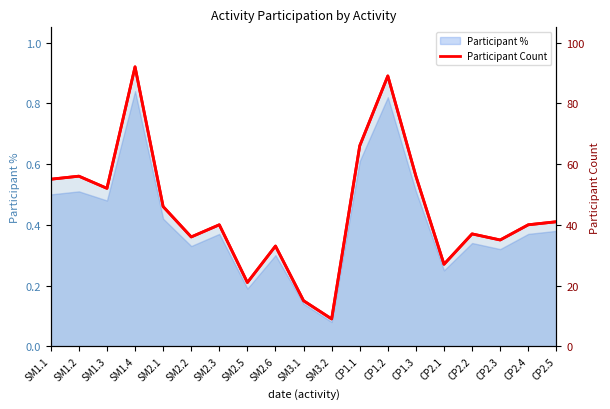

Reading right to left, extract all data points from this chart.

Participant Count (scaled): CP2.5=0.4	CP2.4=0.4	CP2.3=0.3	CP2.2=0.4	CP2.1=0.3	CP1.3=0.6	CP1.2=0.9	CP1.1=0.7	SM3.2=0.1	SM3.1=0.1	SM2.6=0.3	SM2.5=0.2	SM2.3=0.4	SM2.2=0.4	SM2.1=0.5	SM1.4=0.9	SM1.3=0.5	SM1.2=0.6	SM1.1=0.6
Participant Count: CP2.5=41.0	CP2.4=40.0	CP2.3=35.0	CP2.2=37.0	CP2.1=27.0	CP1.3=56.0	CP1.2=89.0	CP1.1=66.0	SM3.2=9.0	SM3.1=15.0	SM2.6=33.0	SM2.5=21.0	SM2.3=40.0	SM2.2=36.0	SM2.1=46.0	SM1.4=92.0	SM1.3=52.0	SM1.2=56.0	SM1.1=55.0